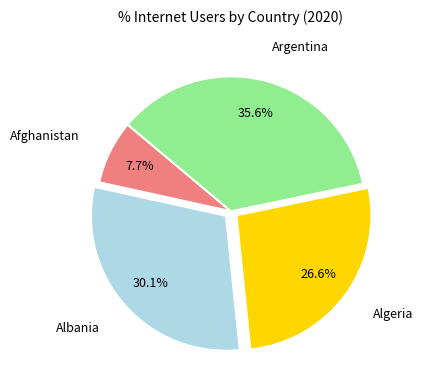

Does Argentina represent more than half of the total?

No